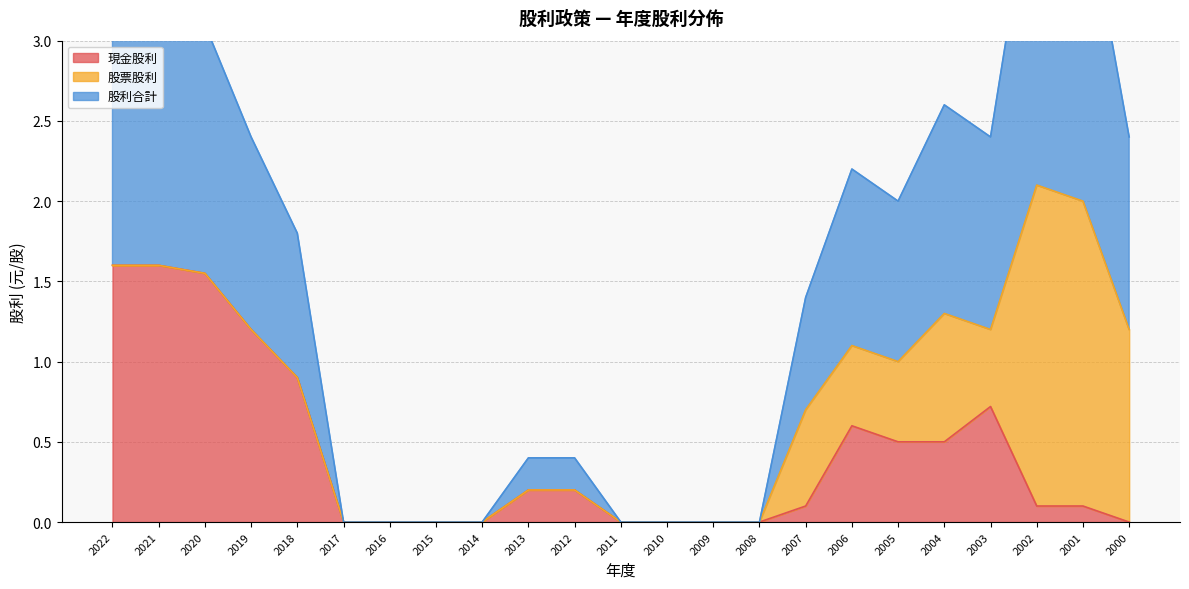

The 現金股利 series shows 1.1 at 2008. True or false?

False